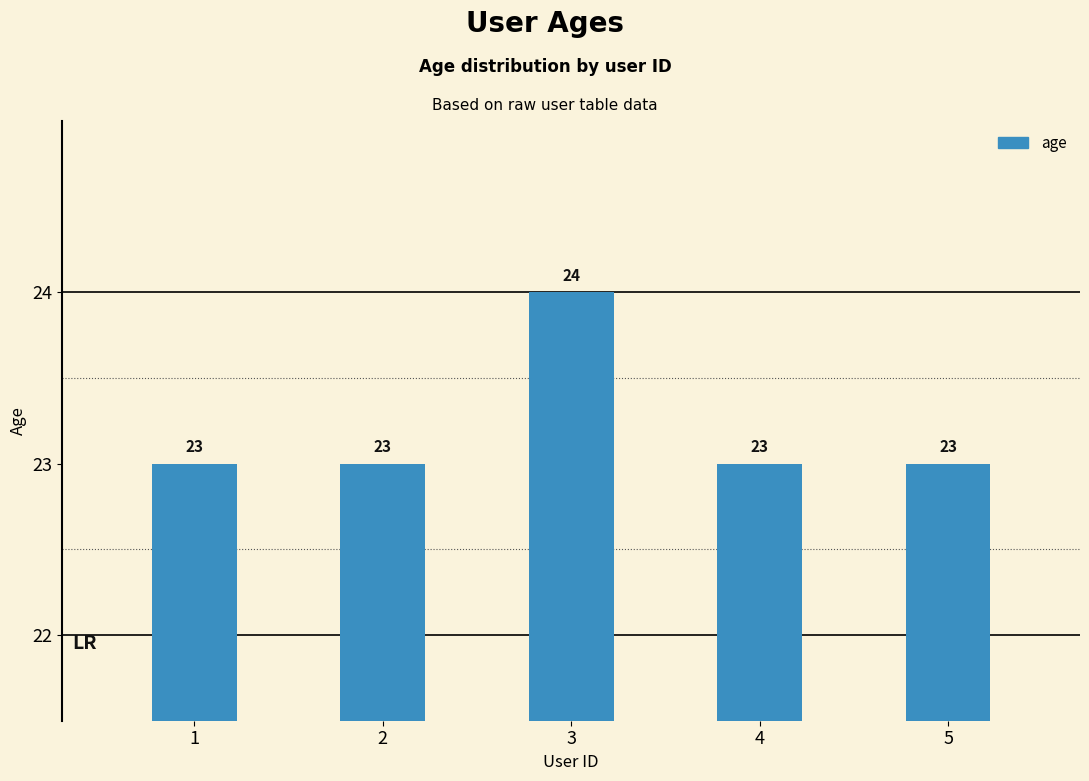

What is the smallest value displayed?

23